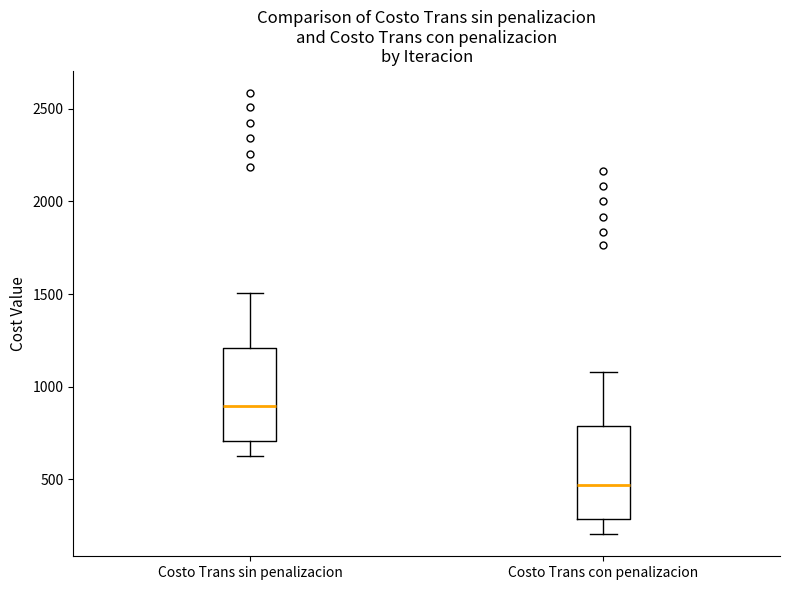

Reading left to right, read every box against the y-axis: the position of its median line, the range the box covers, and the ends of its whiskers. The values are not printed on the chart, so give them approximately, as read against the axis.

Costo Trans sin penalizacion: median 900, box 700 to 1200, whiskers 650 to 1500
Costo Trans con penalizacion: median 450, box 300 to 800, whiskers 200 to 1100